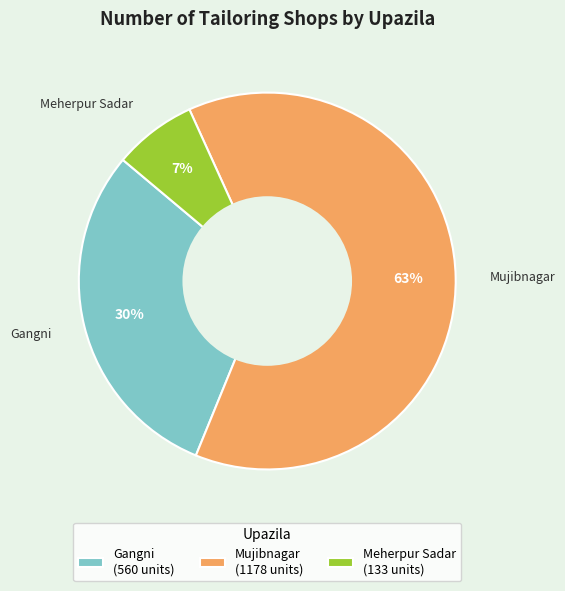

To the nearest percent, what portion does Mujibnagar represent?

63%